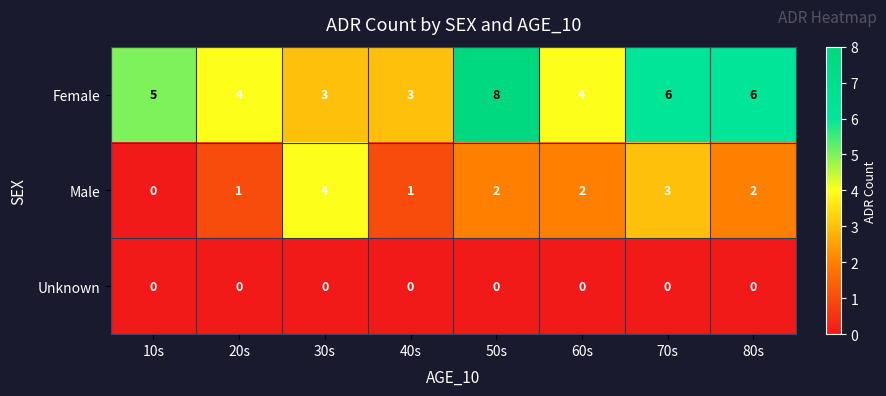

Reading left to right, list all the values displayed in this chart.

Female: 5	4	3	3	8	4	6	6
Male: 0	1	4	1	2	2	3	2
Unknown: 0	0	0	0	0	0	0	0